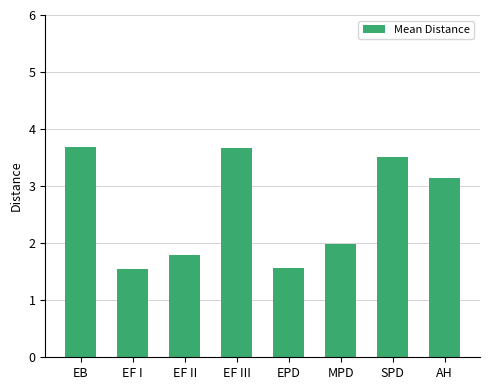

How many data points are above 3?

4